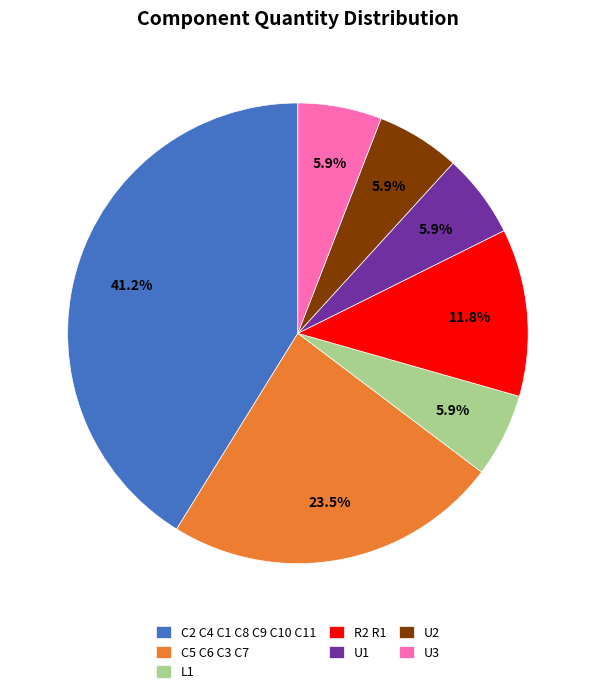

Which slice is the largest?

C2 C4 C1 C8 C9 C10 C11